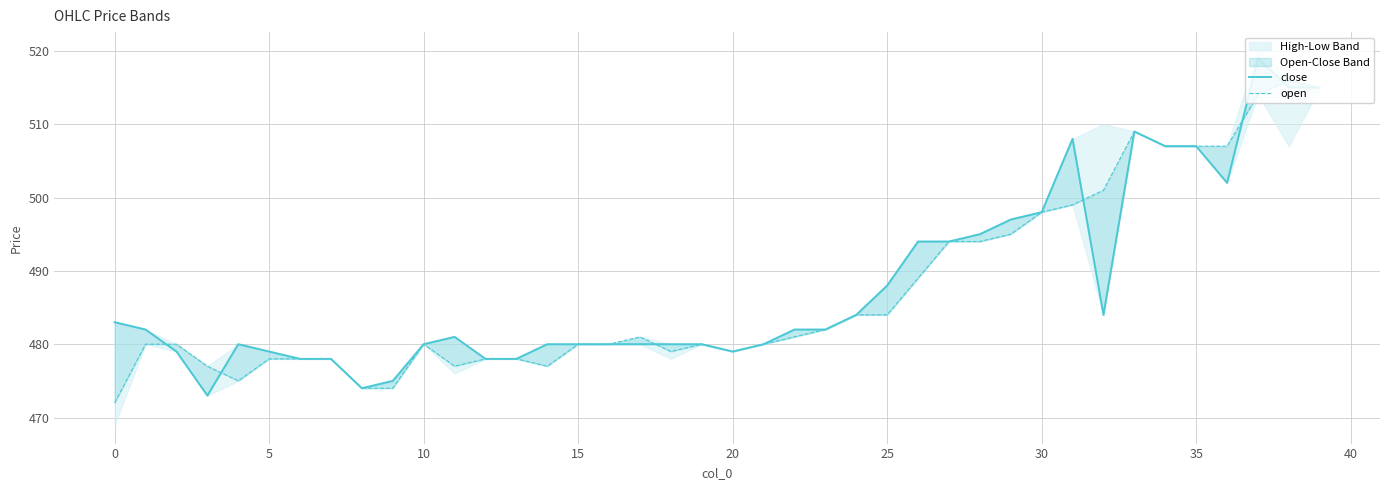

How many interior local valleys does the open series have?

5